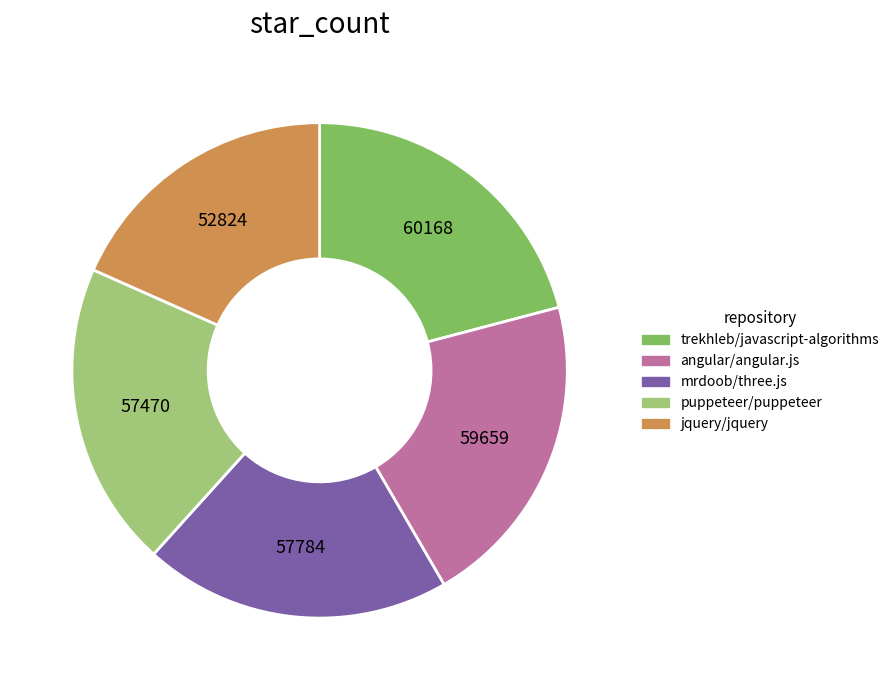

Which category has the smallest portion of the pie?

jquery/jquery